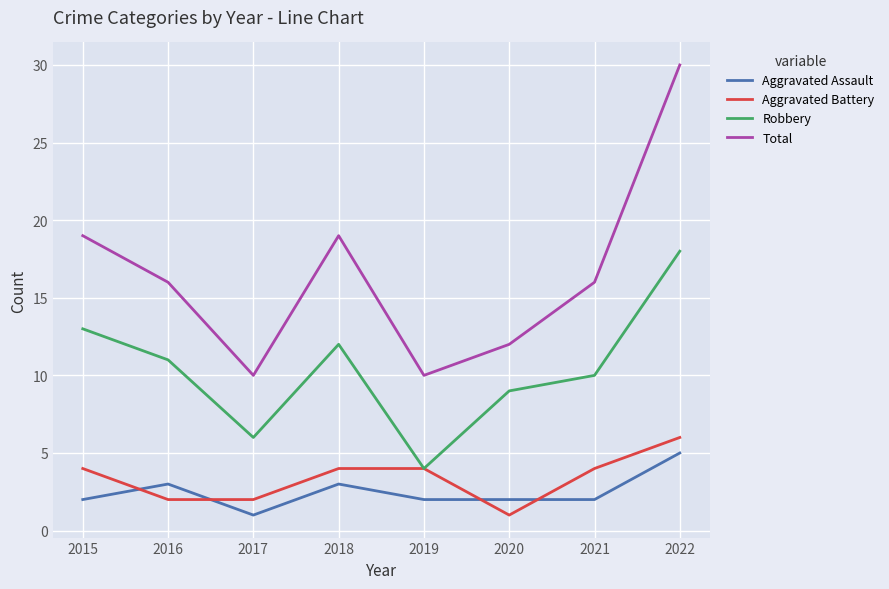

At which label does Total first exceed 16?

2015